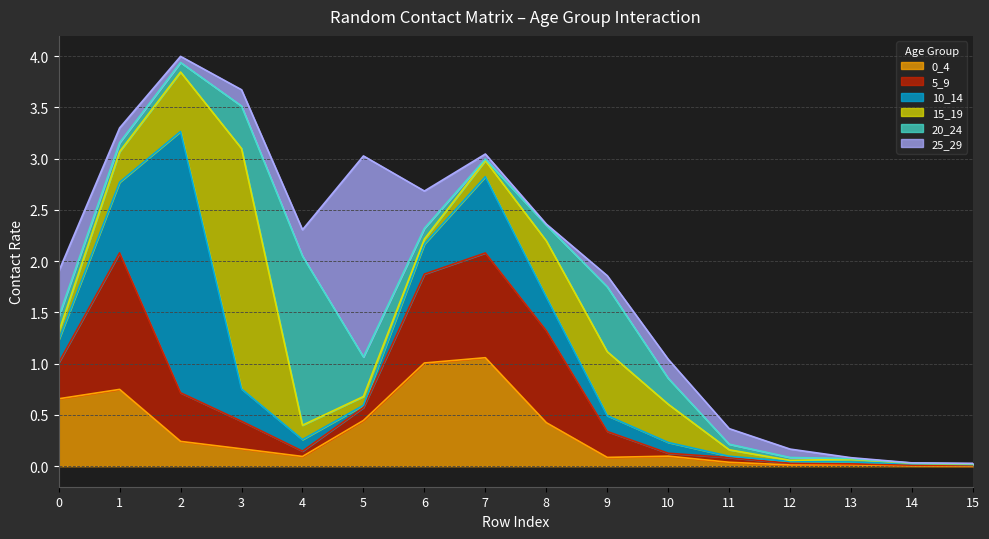

Does the chart display data point markers on the line(s)?

No